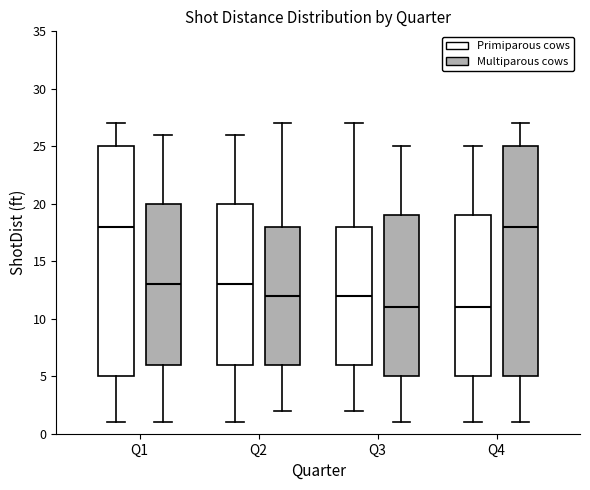

Where does the upper whisker of the box for Q4 (Multiparous cows) end on the y-axis? The values are not printed on the chart, so give them approximately, as read against the axis.

27